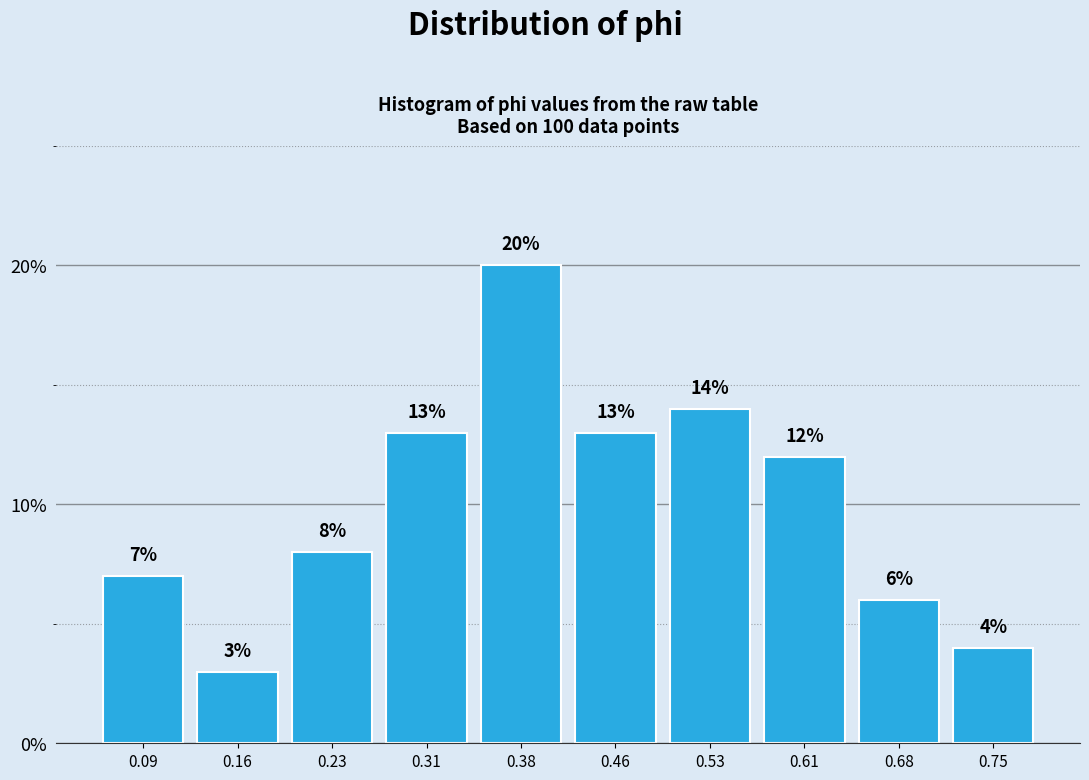

Reading left to right, list every bar in this chart as the range it spans on the x-axis followed by its height. The bar edges are not printed on the chart, so give them approximately, as read against the axis.

0.05 to 0.12: 7
0.12 to 0.20: 3
0.20 to 0.27: 8
0.27 to 0.35: 13
0.35 to 0.42: 20
0.42 to 0.49: 13
0.49 to 0.57: 14
0.57 to 0.64: 12
0.64 to 0.72: 6
0.72 to 0.79: 4